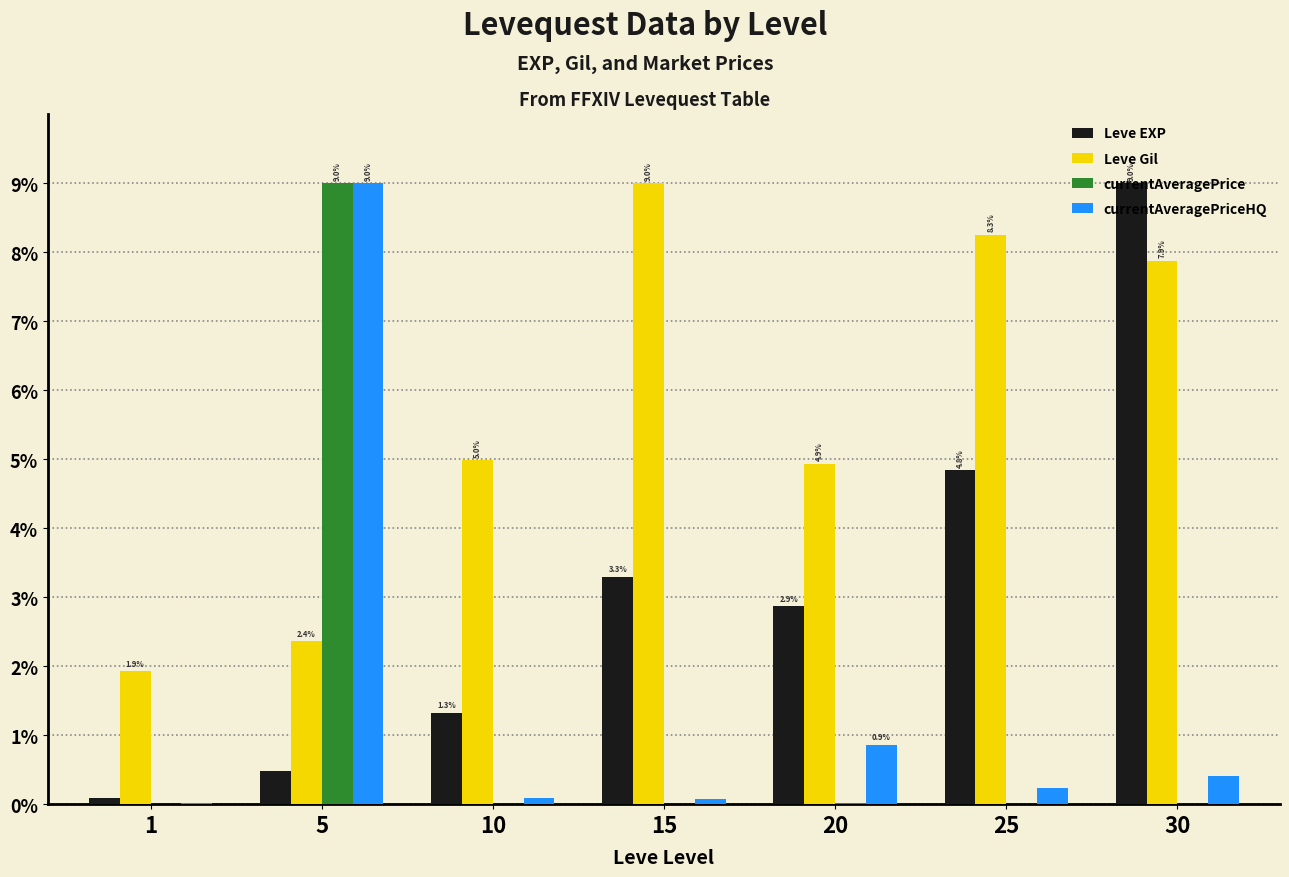

What are all the series names shown in the legend?

Leve EXP, Leve Gil, currentAveragePrice, currentAveragePriceHQ